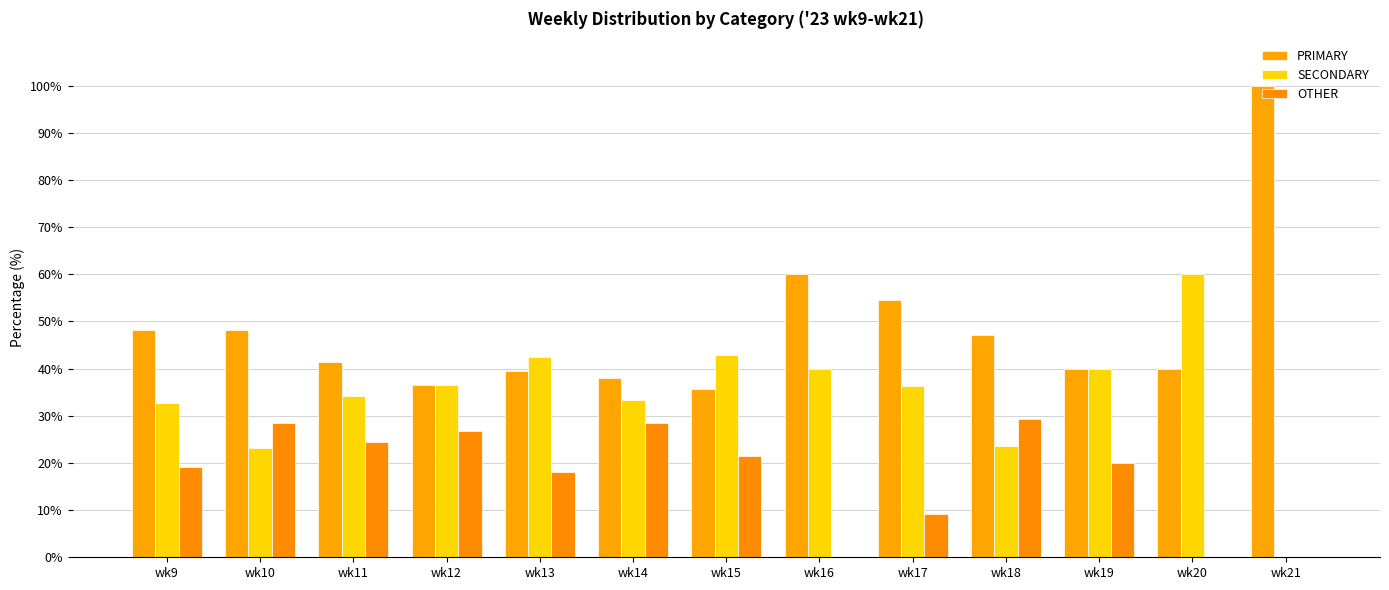

Reading right to left, list all the values displayed in this chart.

PRIMARY: 100.0	40.0	40.0	47.1	54.5	60.0	35.7	38.1	39.4	36.6	41.5	48.2	48.1
SECONDARY: 0.0	60.0	40.0	23.5	36.4	40.0	42.9	33.3	42.4	36.6	34.1	23.2	32.7
OTHER: 0.0	0.0	20.0	29.4	9.1	0.0	21.4	28.6	18.2	26.8	24.4	28.6	19.2